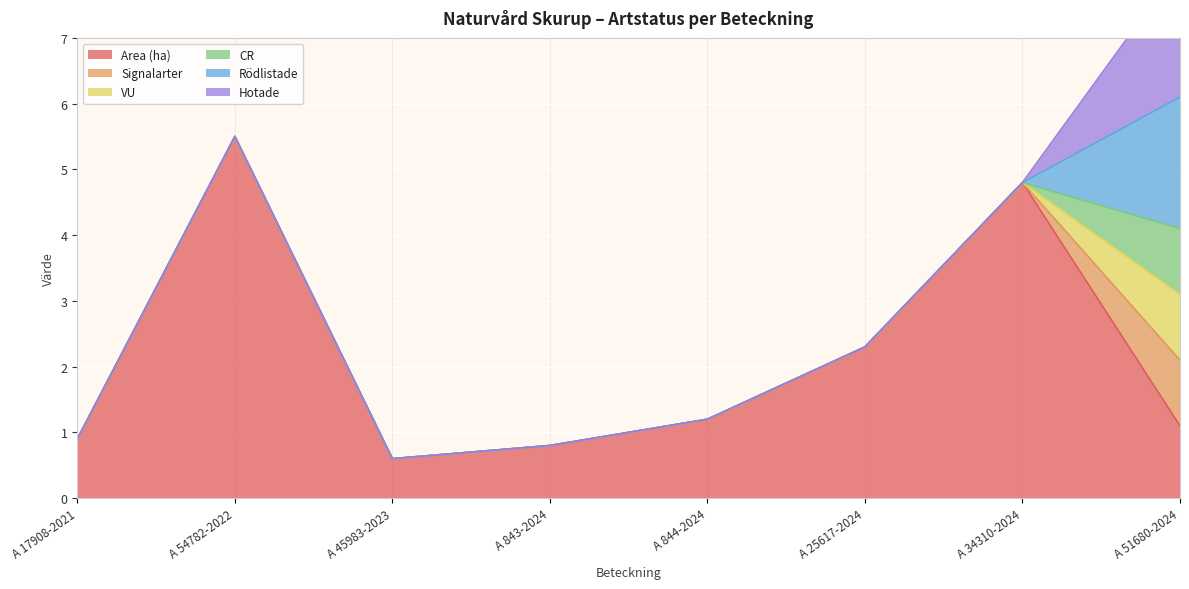

True or false: Hotade has a value of -1.4 at A 34310-2024.

False